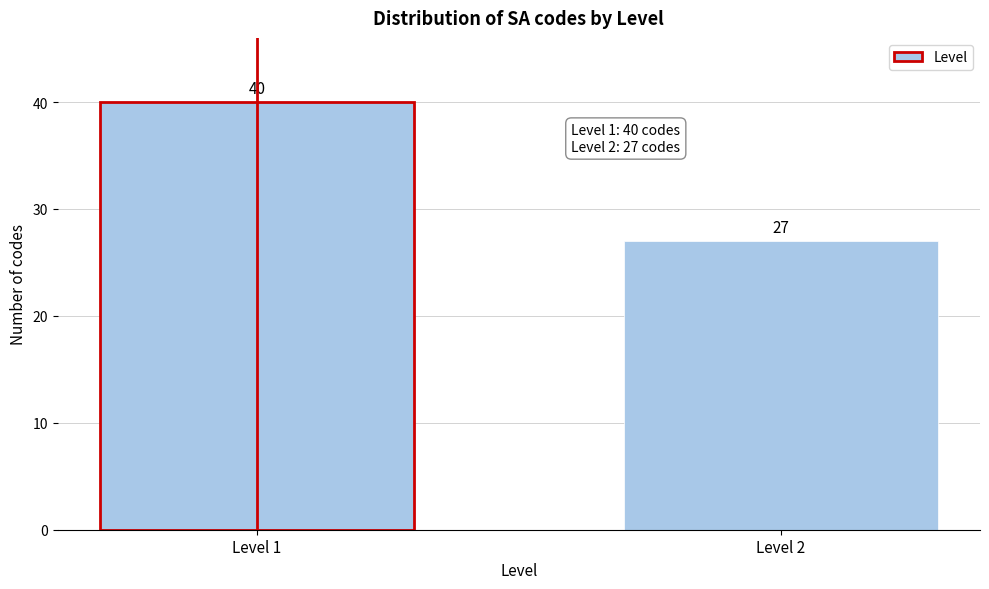

Reading right to left, transcribe all the data shown in this chart.

Level 2=27	Level 1=40